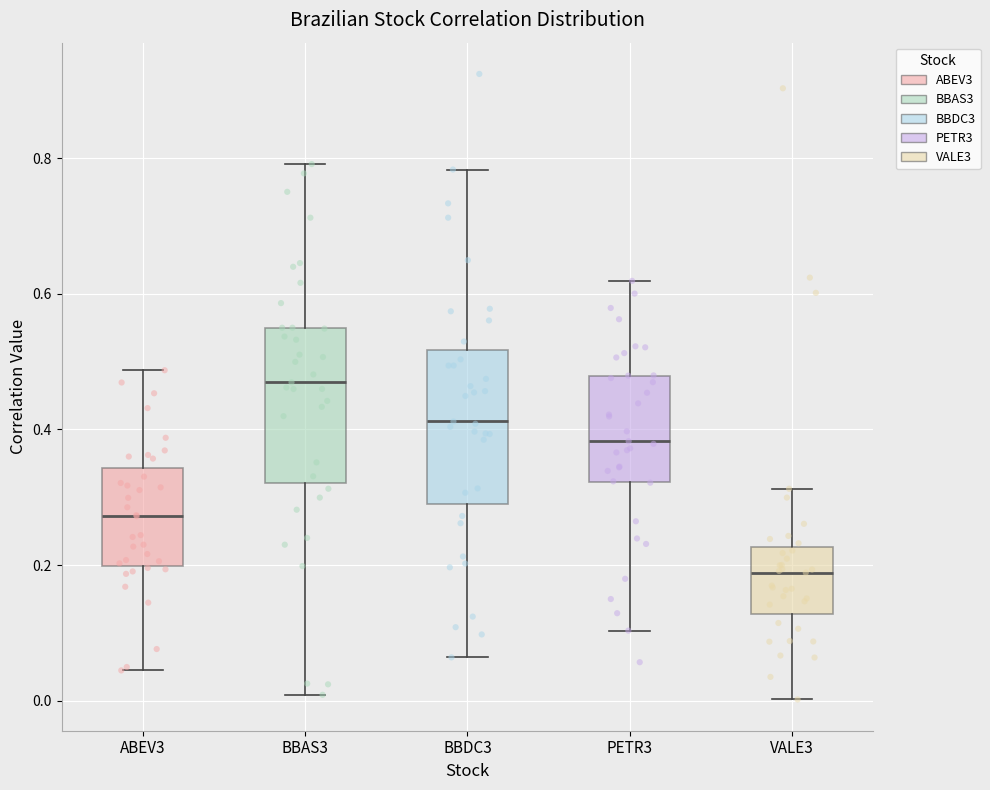

Reading left to right, read every box against the y-axis: the position of its median line, the range the box covers, and the ends of its whiskers. The values are not printed on the chart, so give them approximately, as read against the axis.

ABEV3: median 0.28, box 0.20 to 0.34, whiskers 0.04 to 0.48
BBAS3: median 0.46, box 0.32 to 0.54, whiskers 0.00 to 0.80
BBDC3: median 0.42, box 0.28 to 0.52, whiskers 0.06 to 0.78
PETR3: median 0.38, box 0.32 to 0.48, whiskers 0.10 to 0.62
VALE3: median 0.18, box 0.12 to 0.22, whiskers 0.00 to 0.32